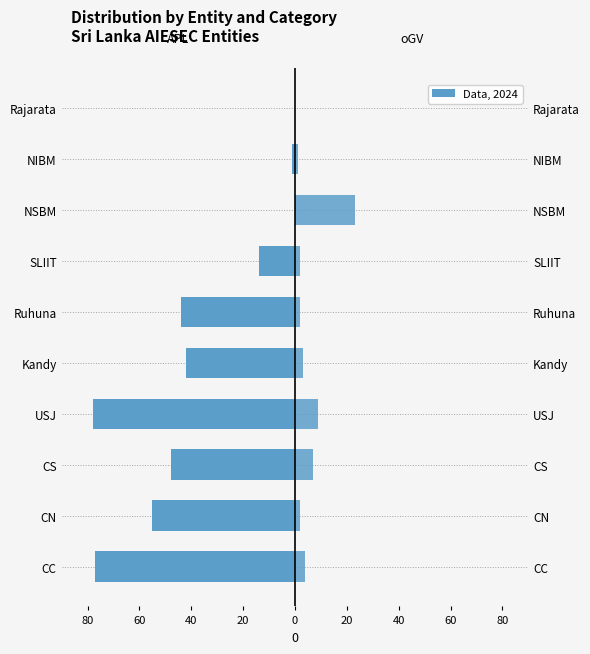

Is it true that oGV equals 2 at Ruhuna?

True